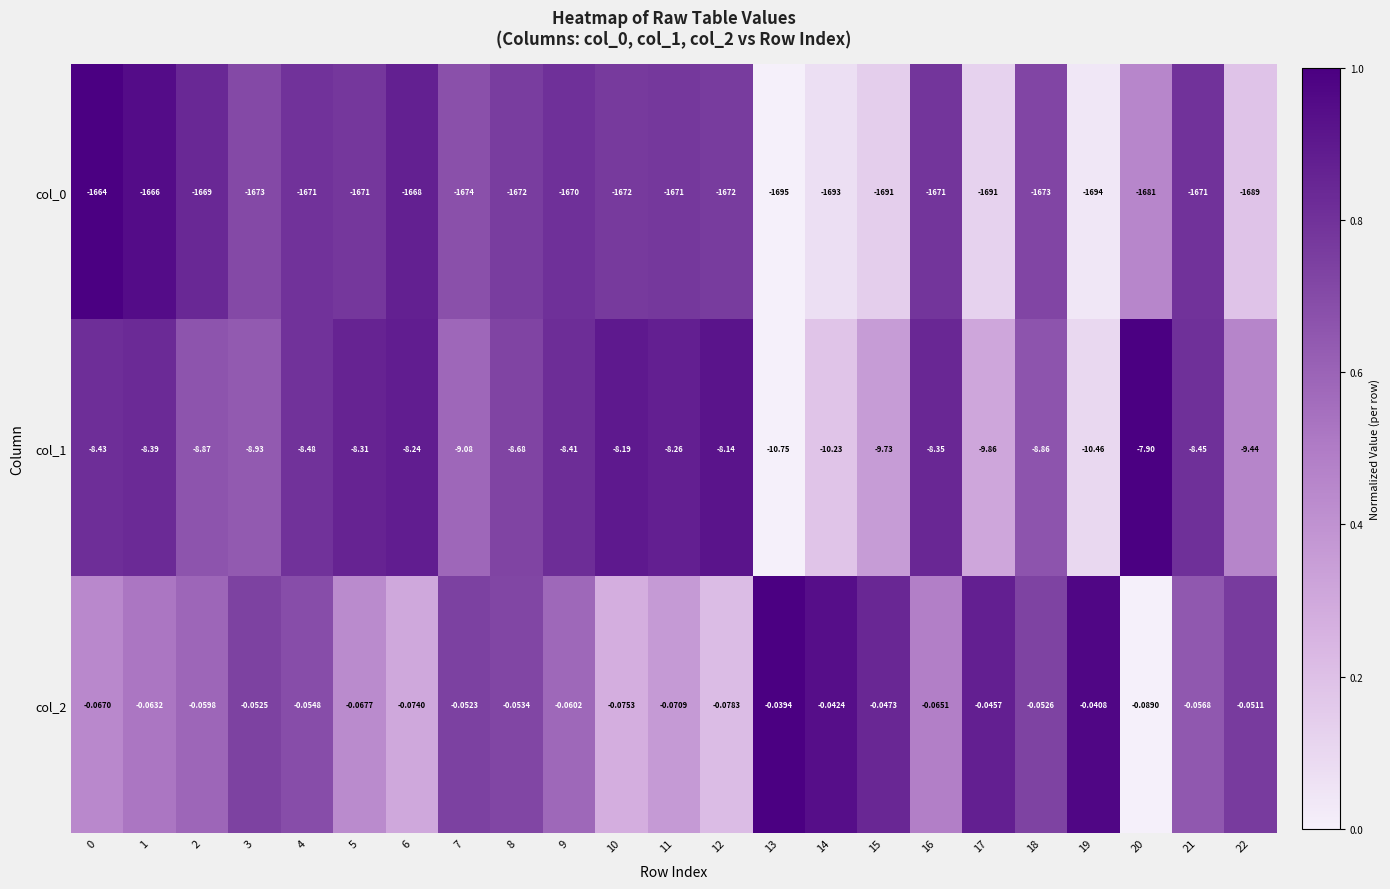

Which series has the largest total across all categories?

col_2